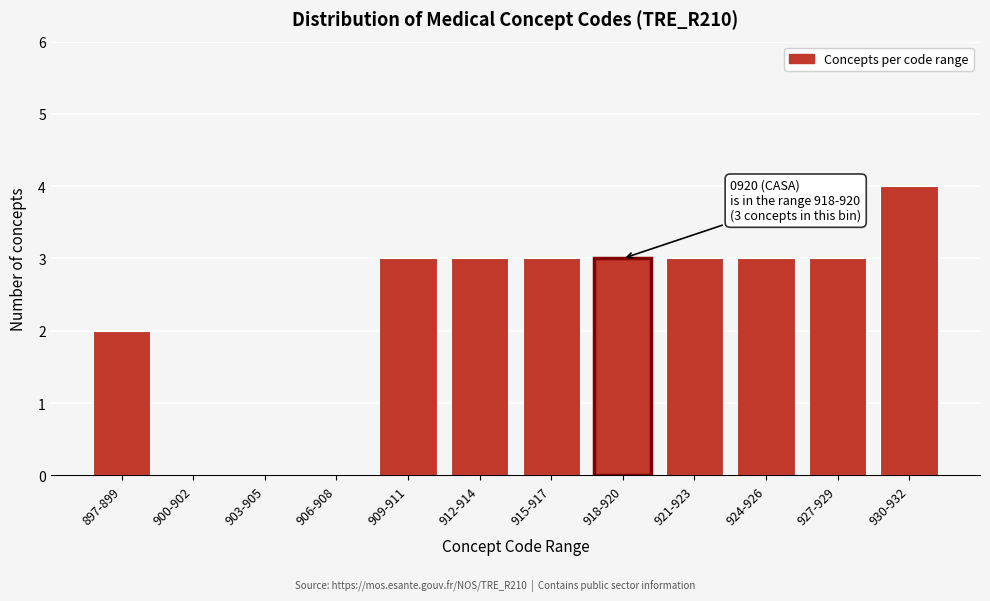

Reading right to left, extract all data points from this chart.

930-932=4	927-929=3	924-926=3	921-923=3	918-920=3	915-917=3	912-914=3	909-911=3	906-908=0	903-905=0	900-902=0	897-899=2